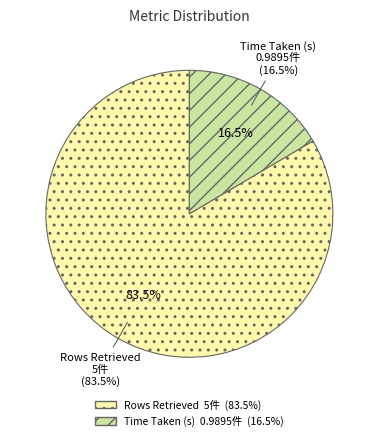

Does Time Taken (s) account for over 50% of the chart?

No